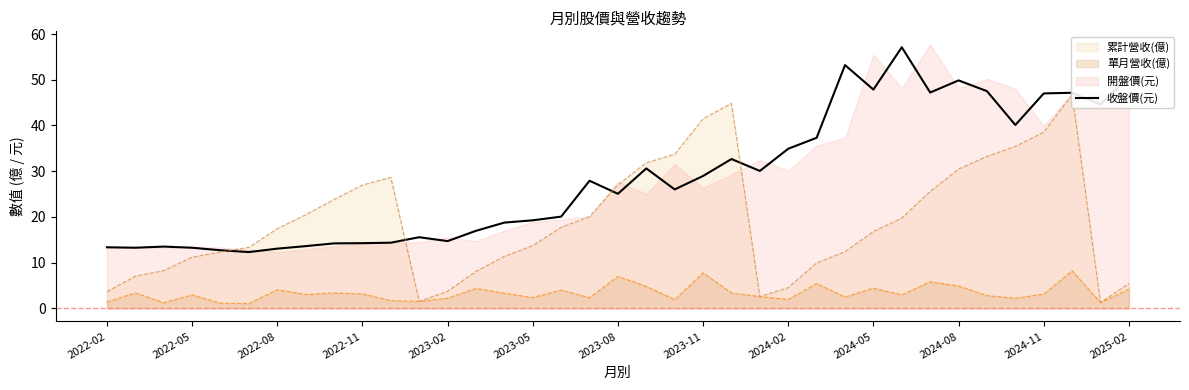

True or false: 收盤價(元) and 單月營收(億) intersect in this chart.

False